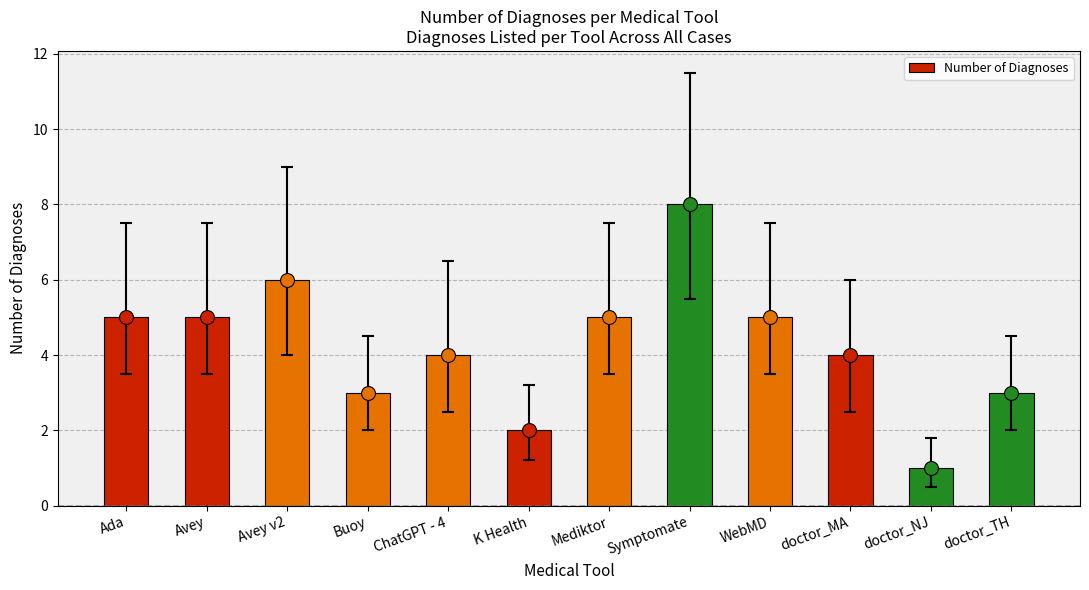

What is the label of the 1st bar from the left?

Ada